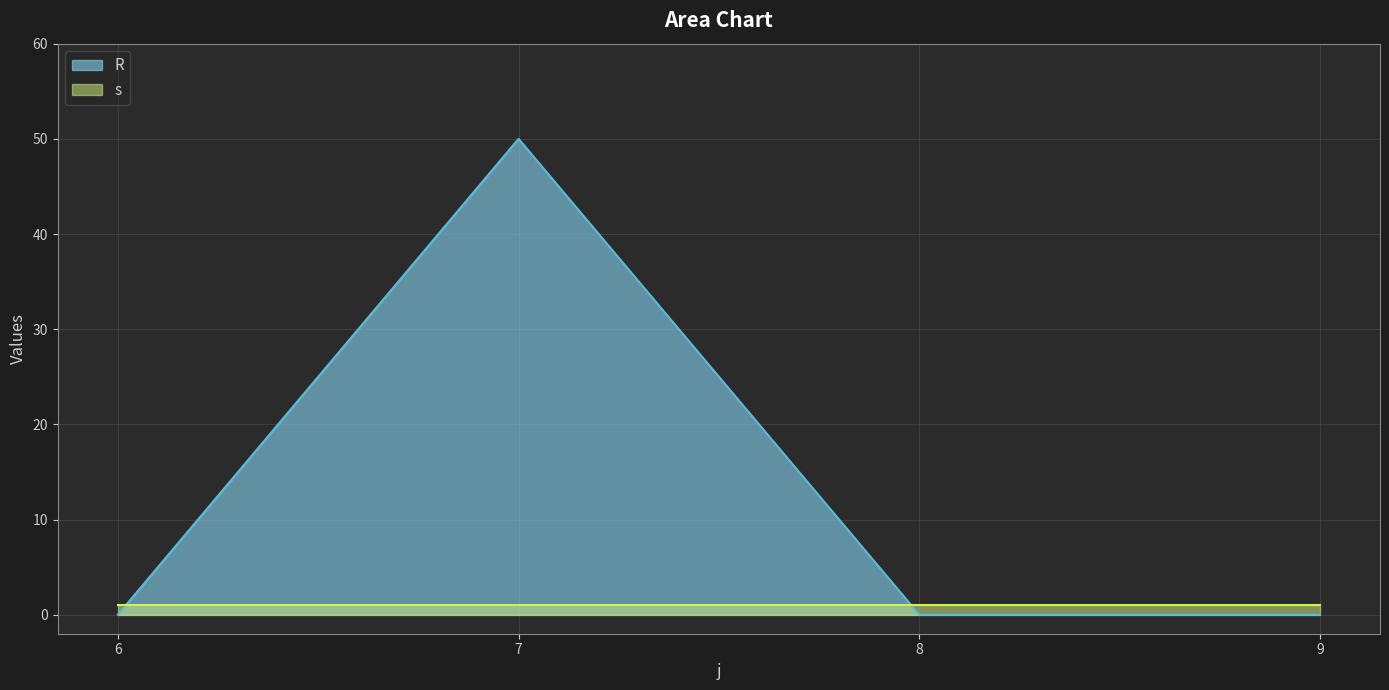

How many series are shown in this chart?

2